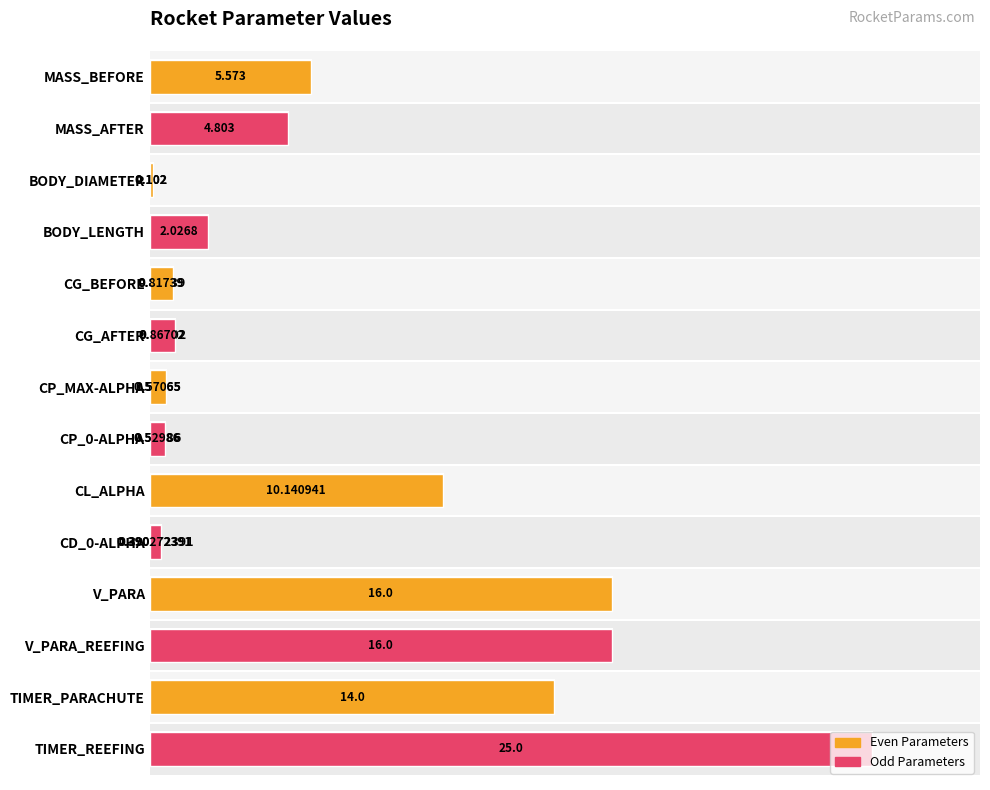

How many categories are shown in the chart?

14